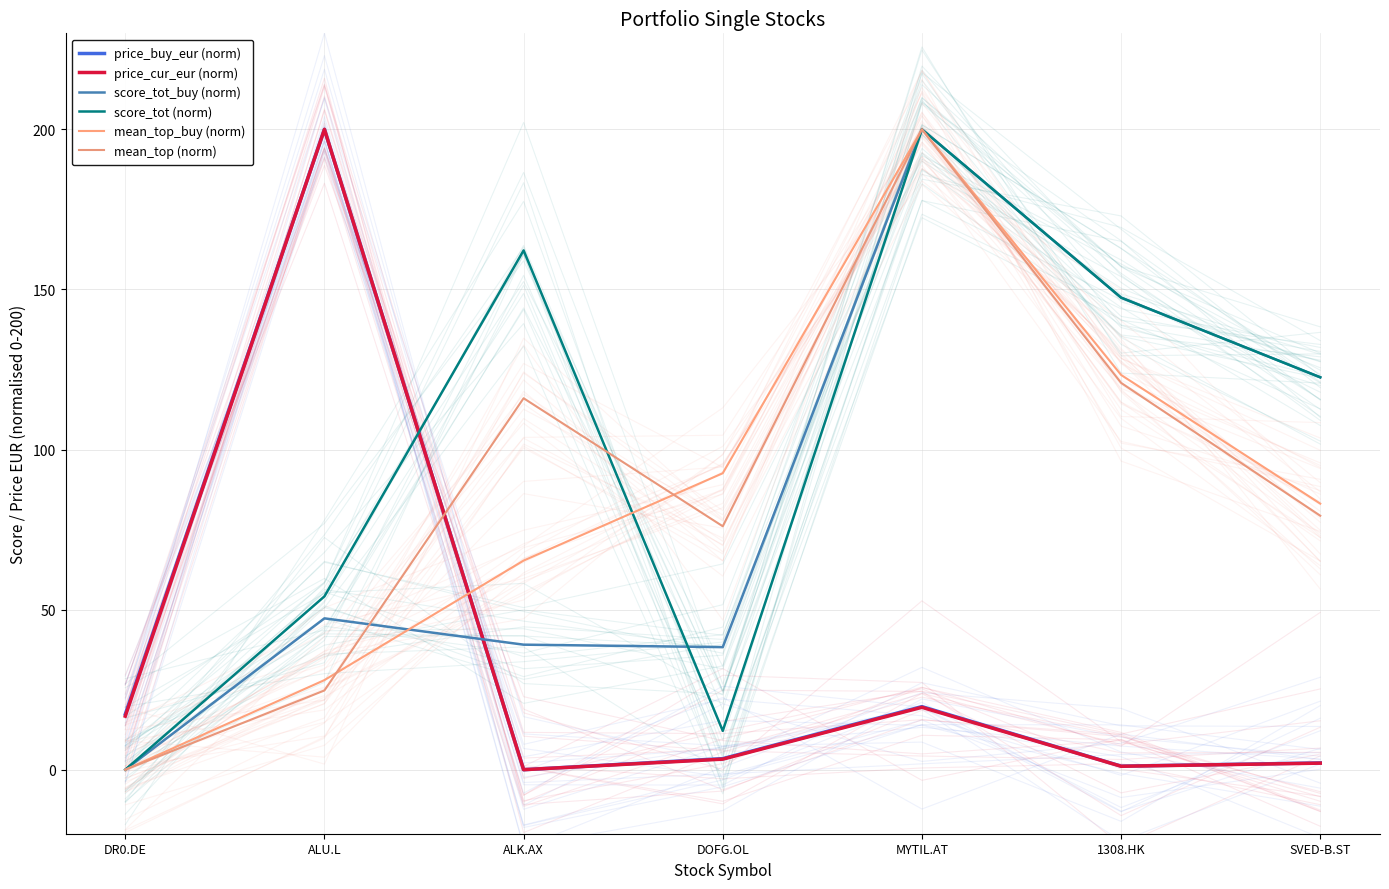

What is the total value across all series at MYTIL.AT?

839.2